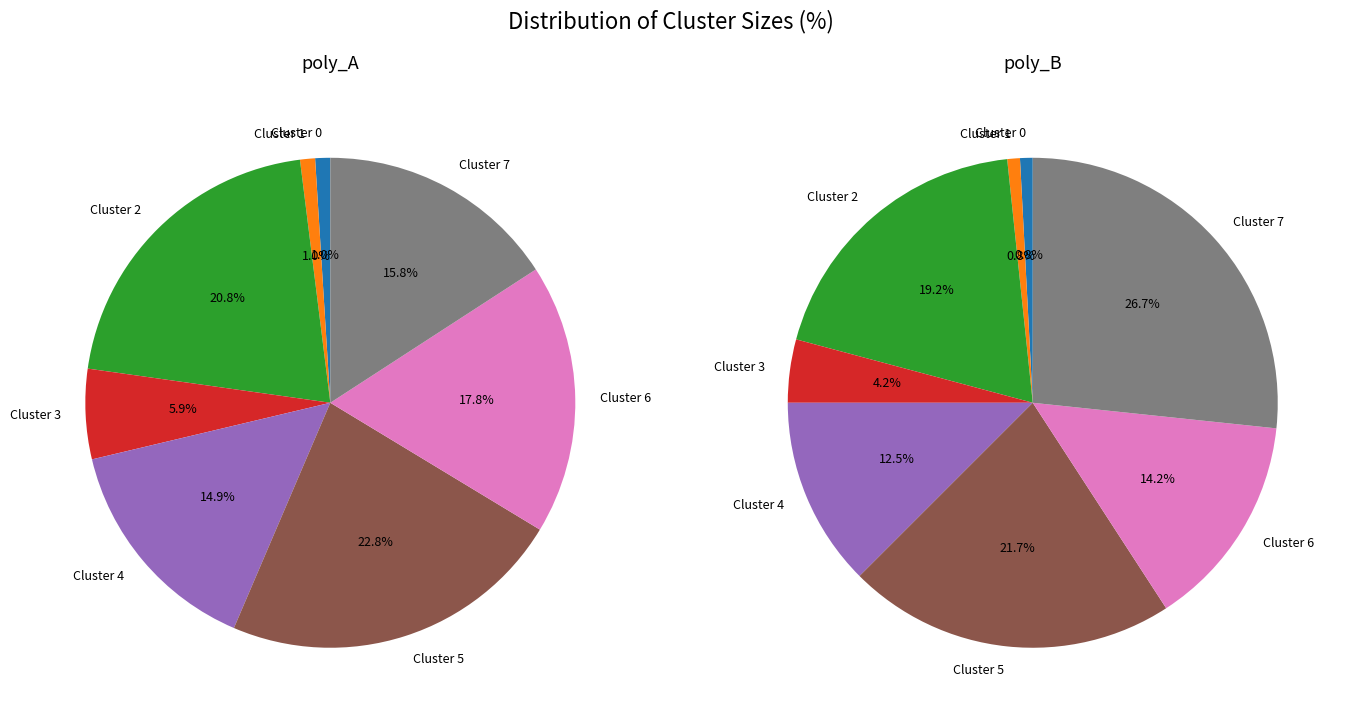

Does Cluster 6 represent more than half of the total?

No